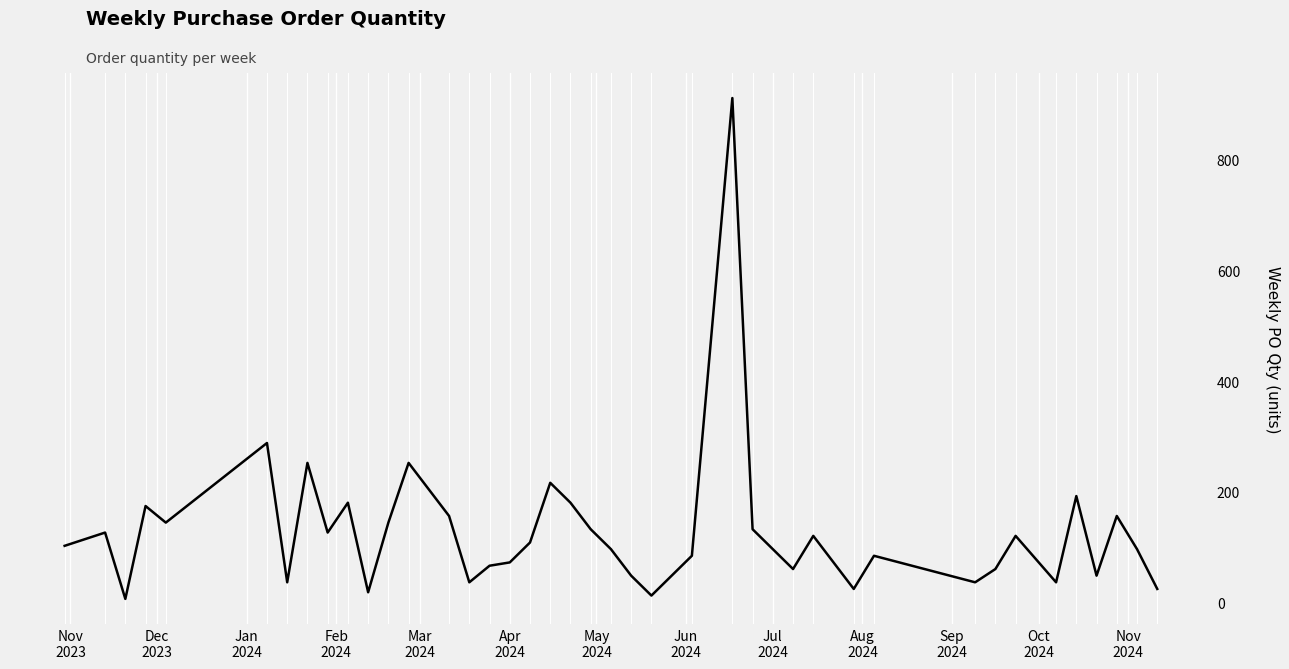

What is the maximum value shown in the chart?

912